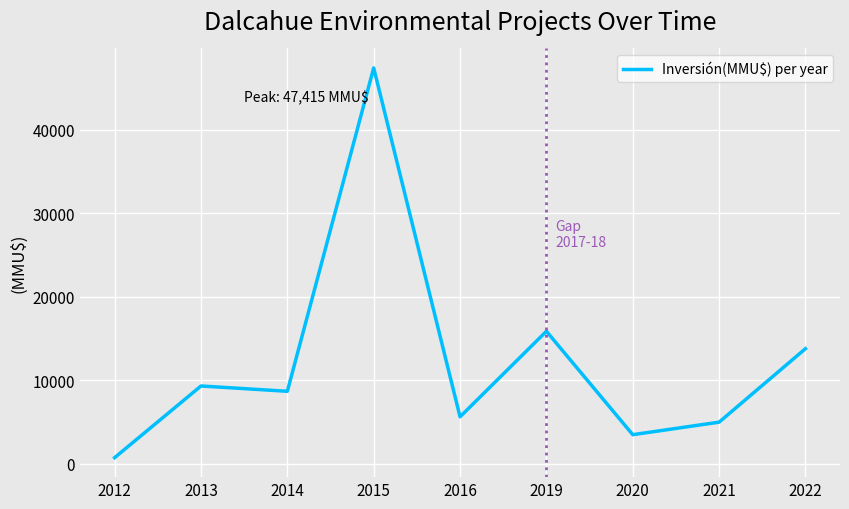

Where is the first local minimum?

2014